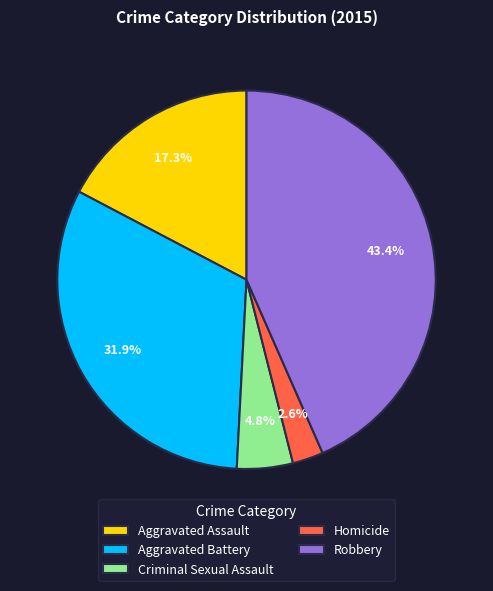

Which slice is the largest?

Robbery